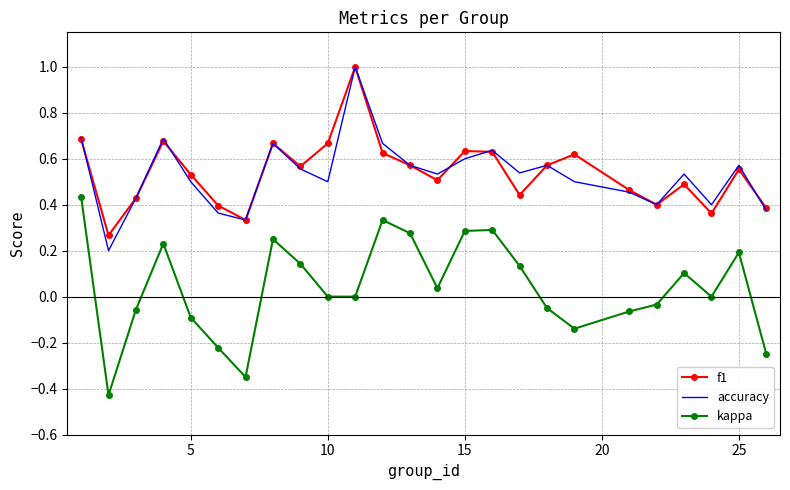

What is the maximum value for accuracy?

1.0